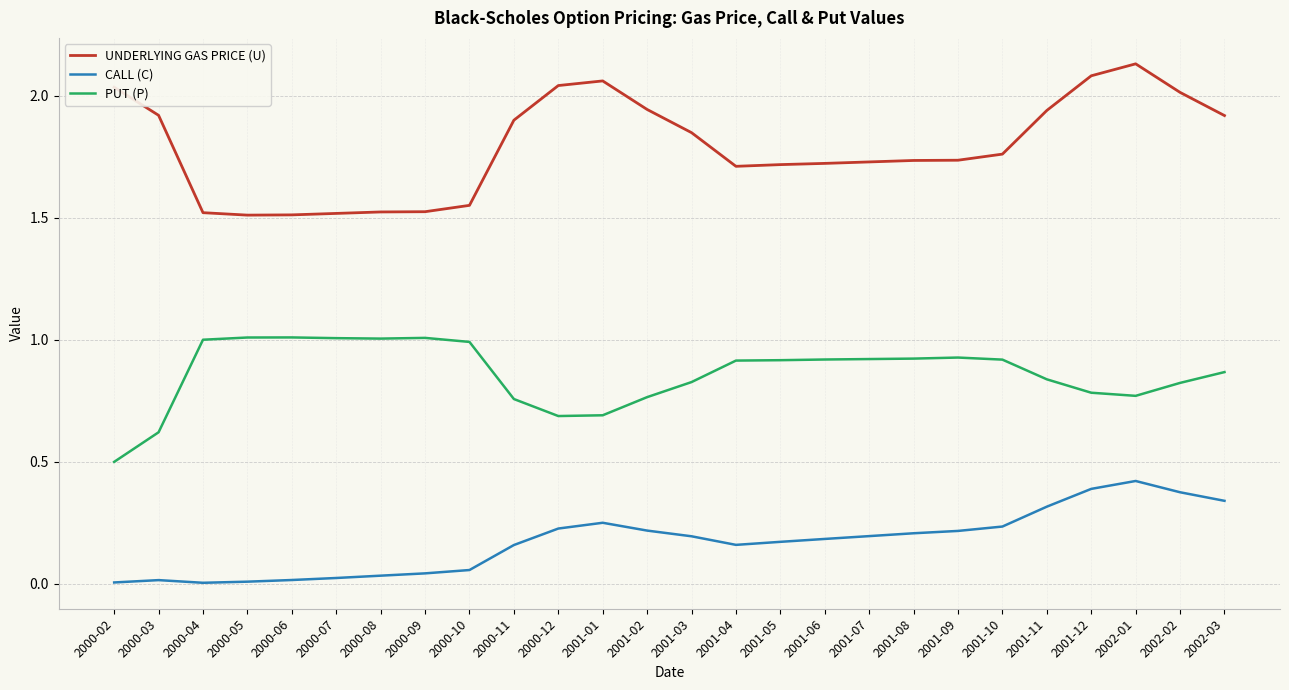

Which series has the widest spread of values?

UNDERLYING GAS PRICE (U)